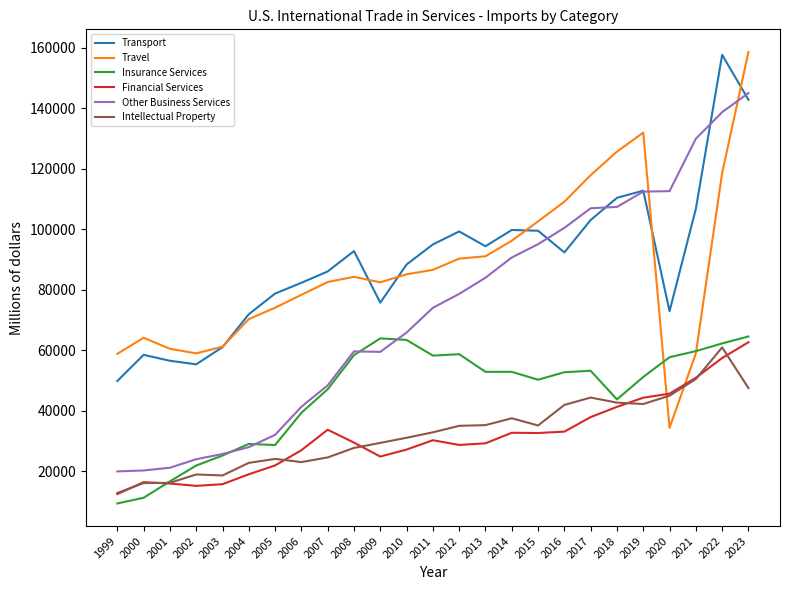

How many series are shown in this chart?

6